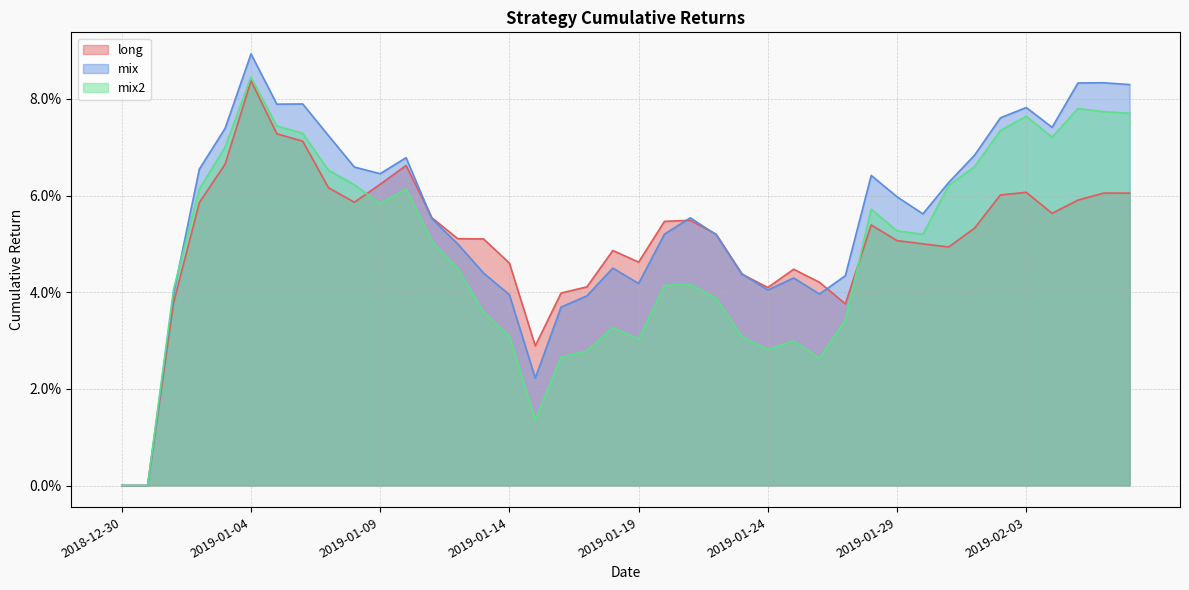

Is the value of long at 2019-01-03 greater than the value of mix at 2019-01-05?

No